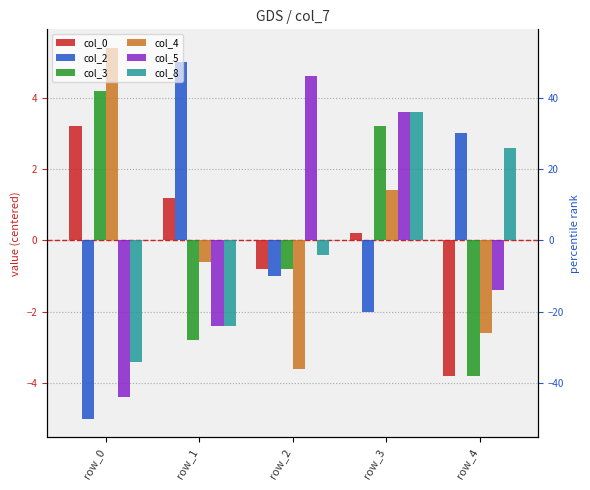

What is the sum of the col_4 values at row_4 and row_2?

-6.2